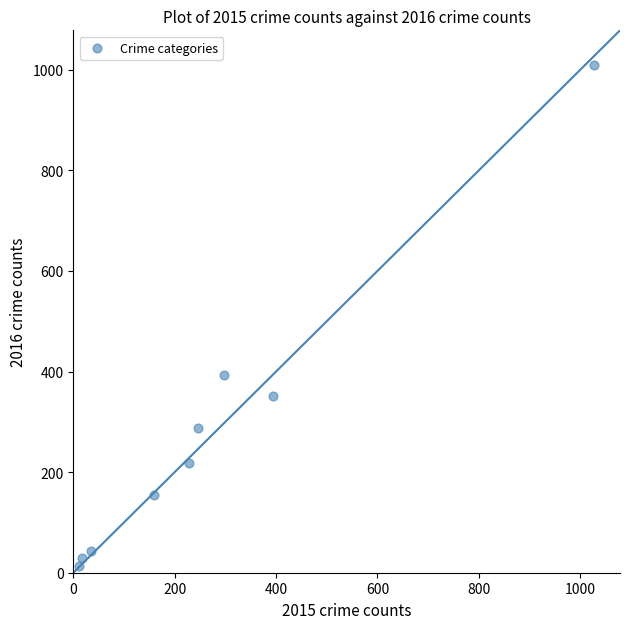

What Y value in the scatter plot is closest to 511?

394